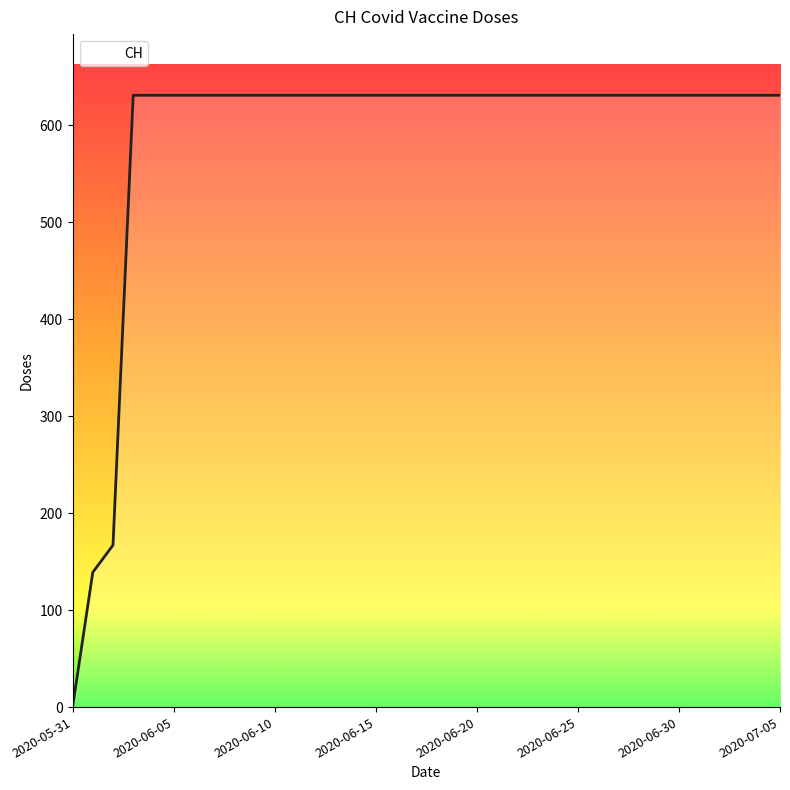

What is the greatest value displayed?

631